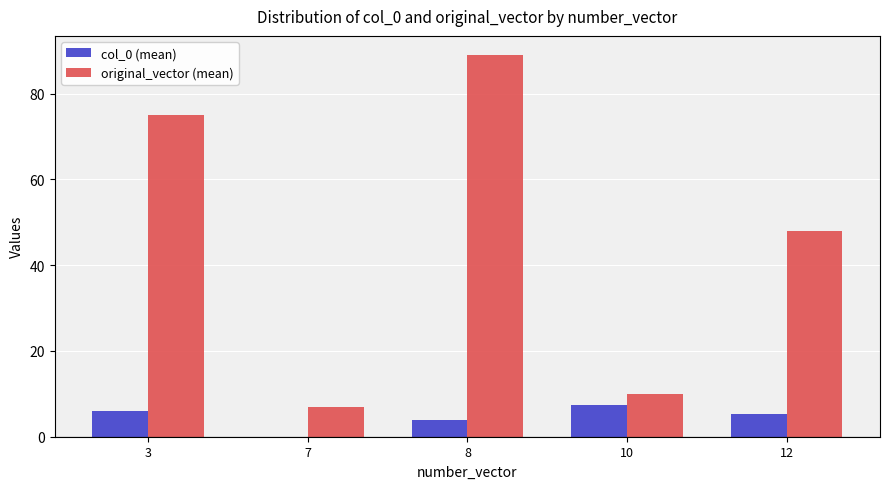

How many series are shown in this chart?

2